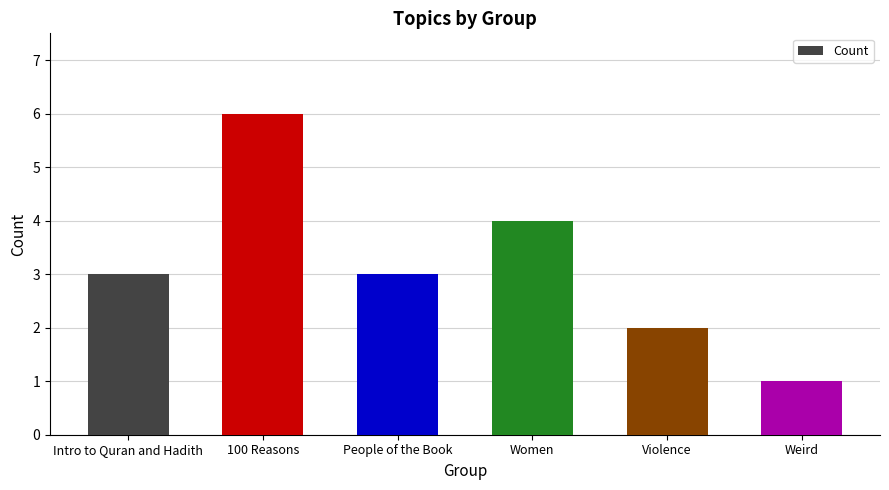

How many values are between 2 and 4?

4